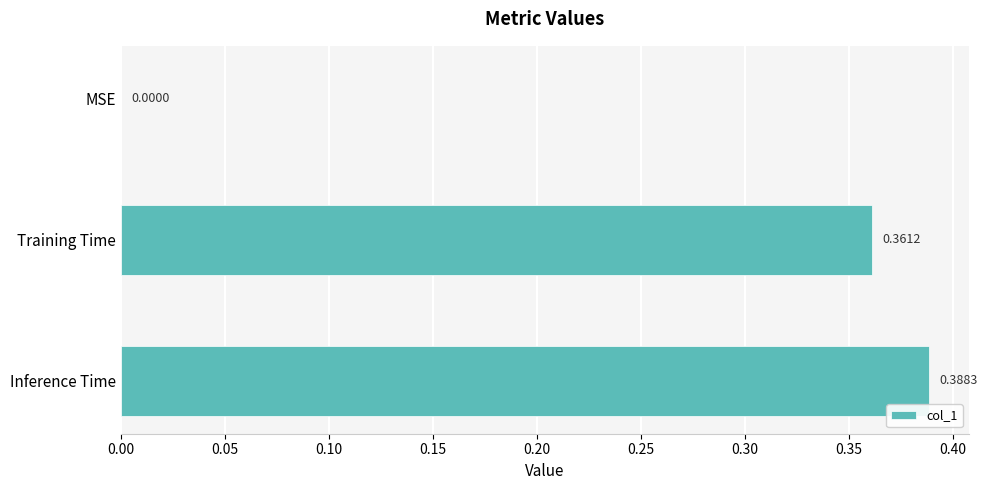

Where is the data nearest to the value 0?

MSE